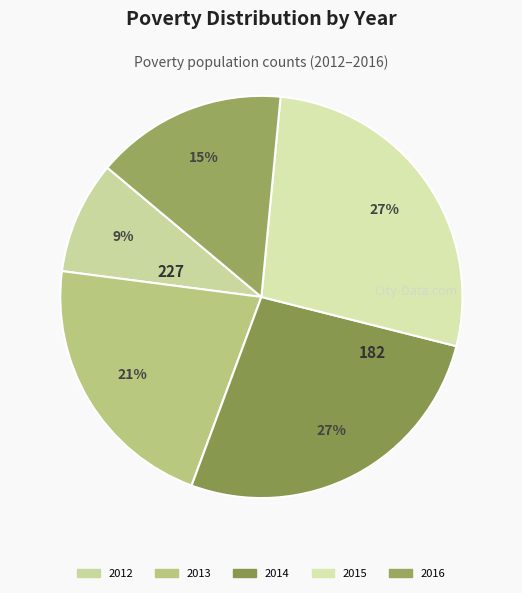

Count the number of slices in the pie.

5